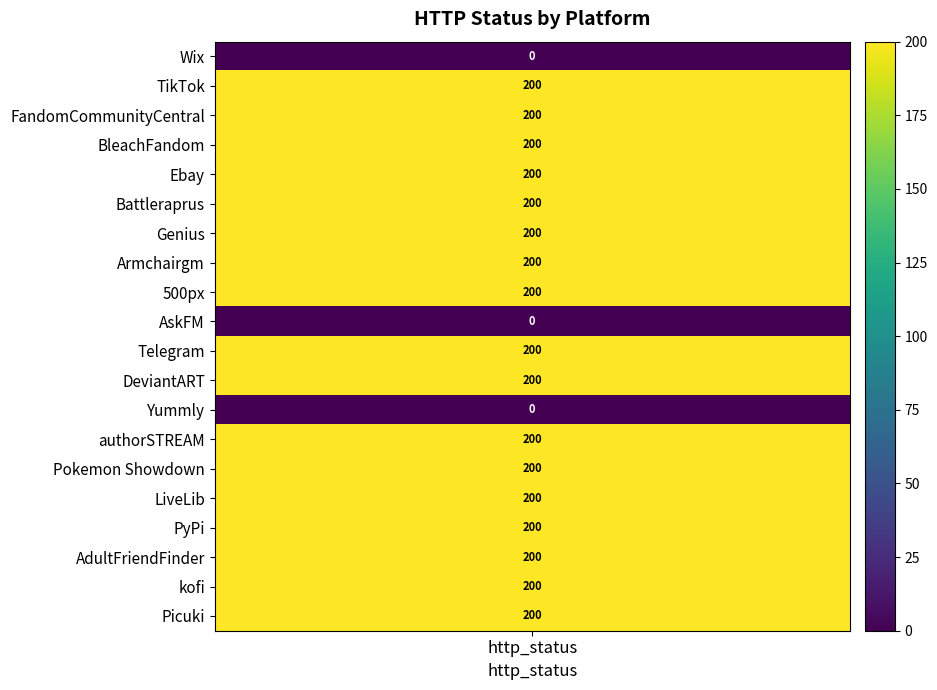

Approximately how many times larger is the value at FandomCommunityCentral compared to AdultFriendFinder?

1.0